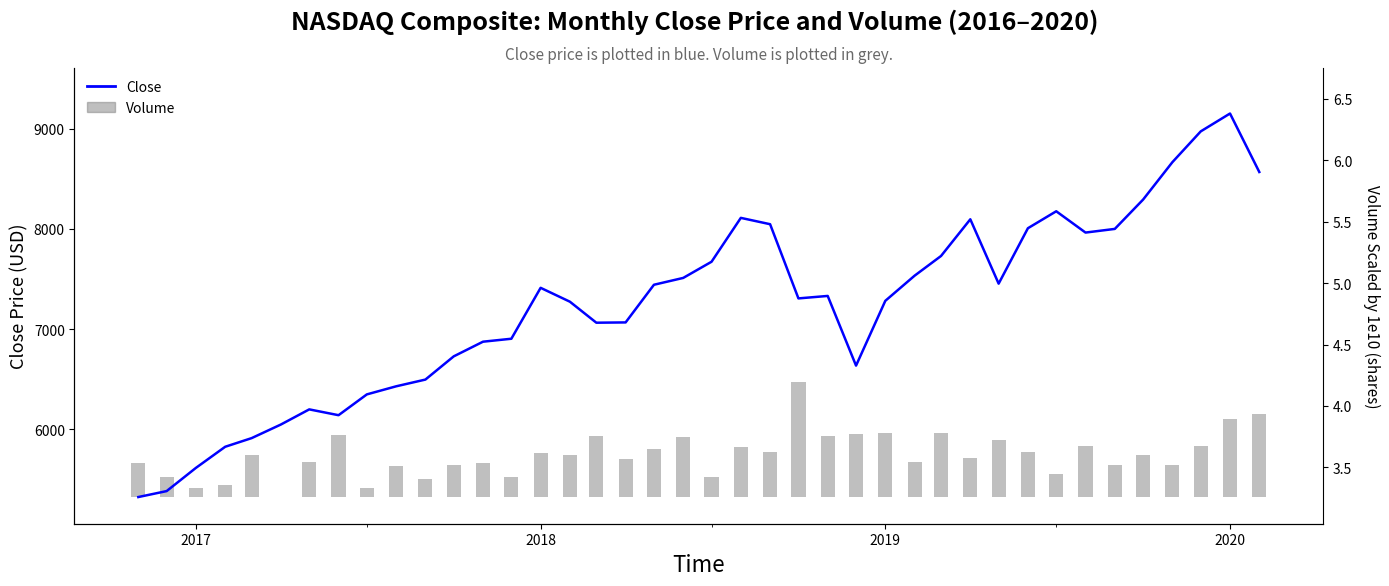

What is the maximum value shown in the chart?

9150.9